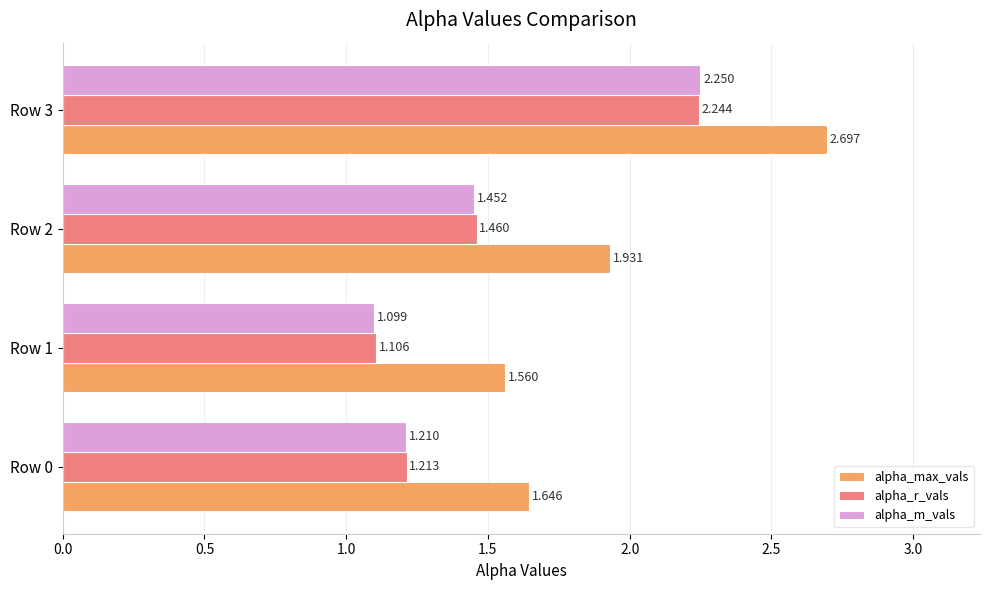

Which series has the largest total across all categories?

alpha_max_vals